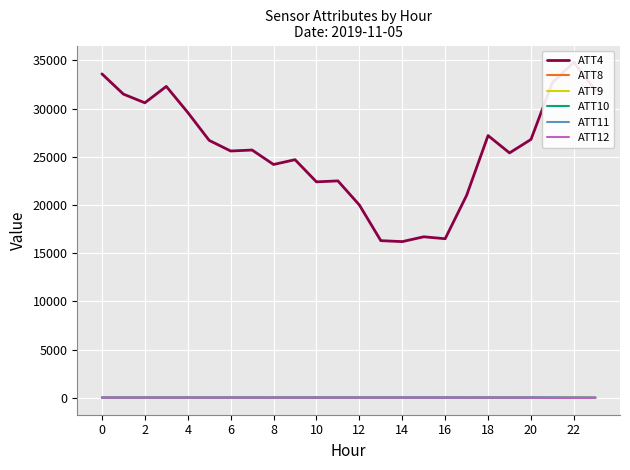

At how many categories does at least one series exceed 29432?

8